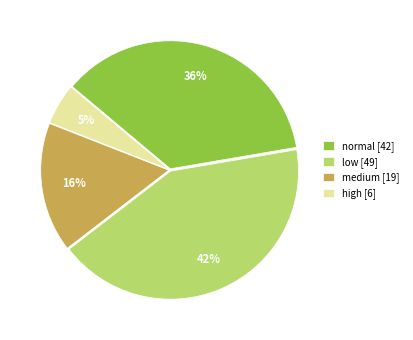

Do medium [19] and high [6] together represent more than half of the pie?

No